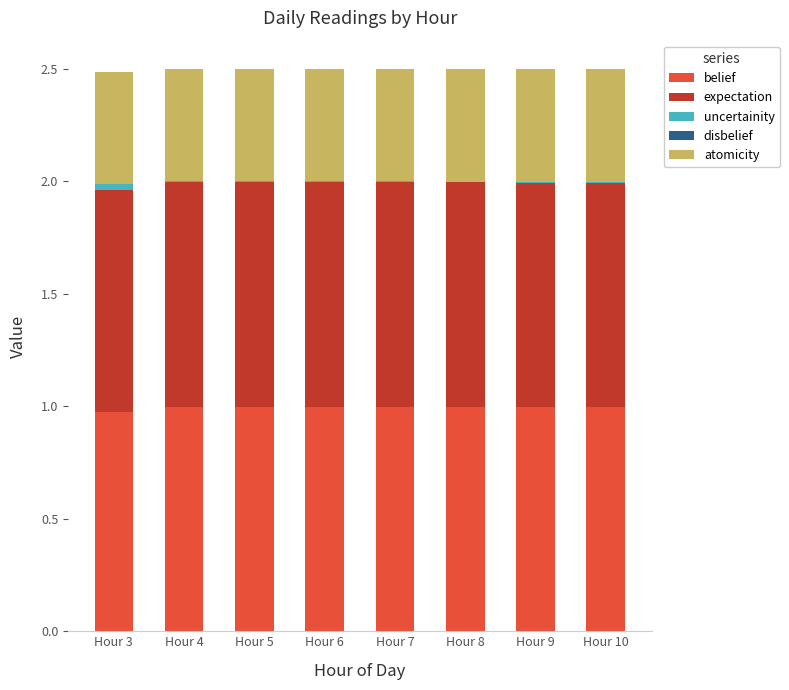

The value of belief at Hour 9 is 1.4. True or false?

False